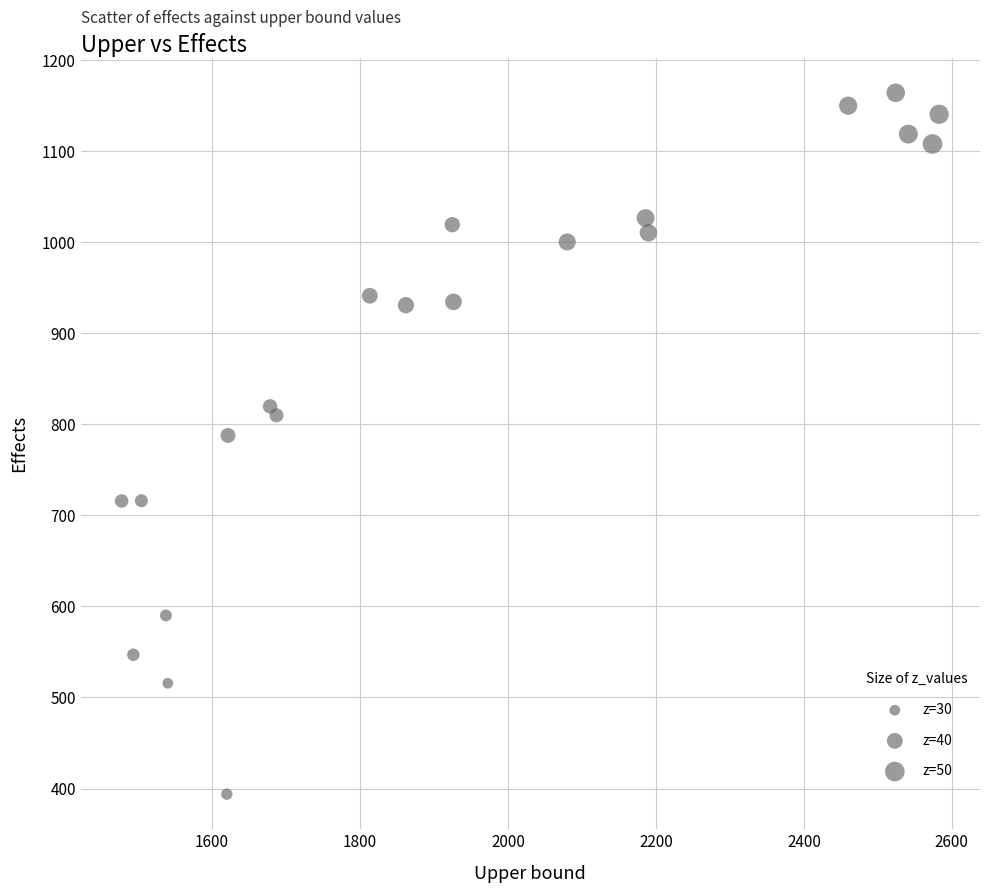

What is the range of Y values (max minus min)?

770.2